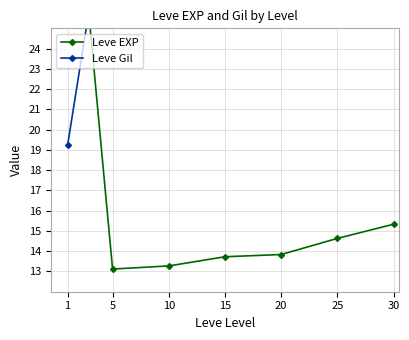

List the labels in order of Leve EXP value, smallest first.

5, 10, 15, 20, 25, 30, 1